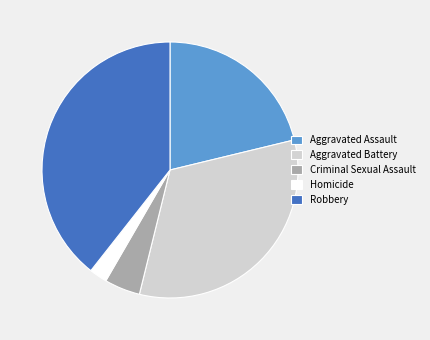

Do Aggravated Battery and Robbery together represent more than half of the pie?

Yes